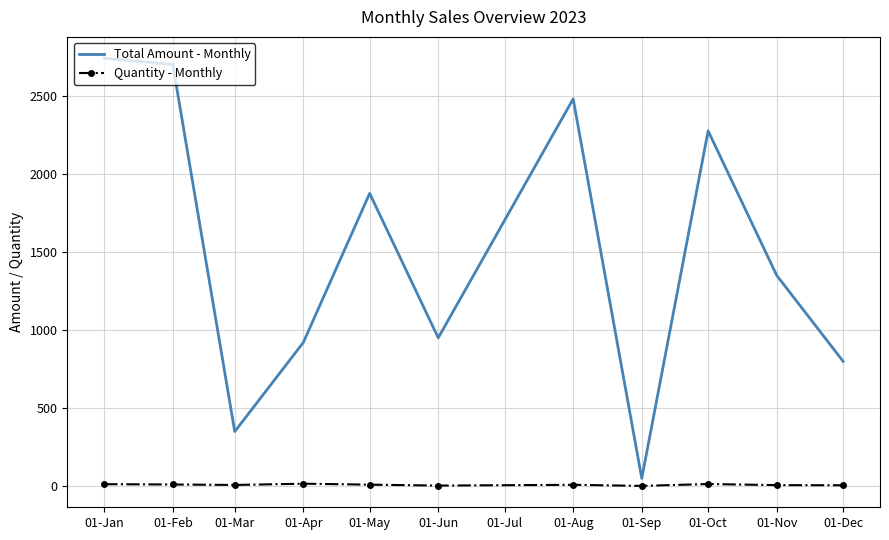

At 01-Sep, list the series in order from largest to smallest.

Total Amount - Monthly, Quantity - Monthly